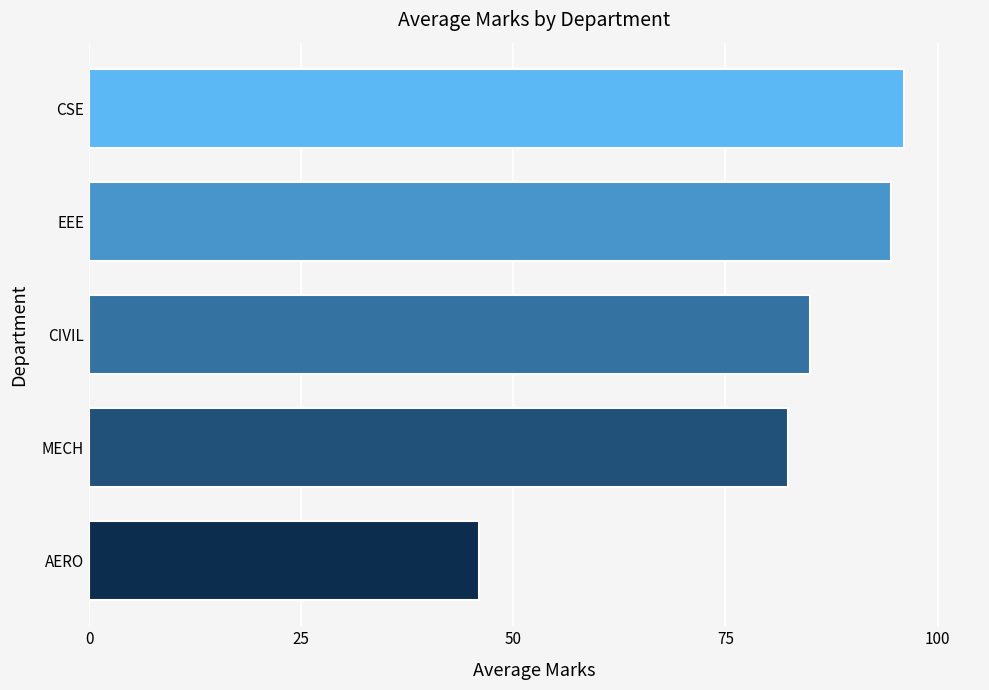

How many values are below 85?

2